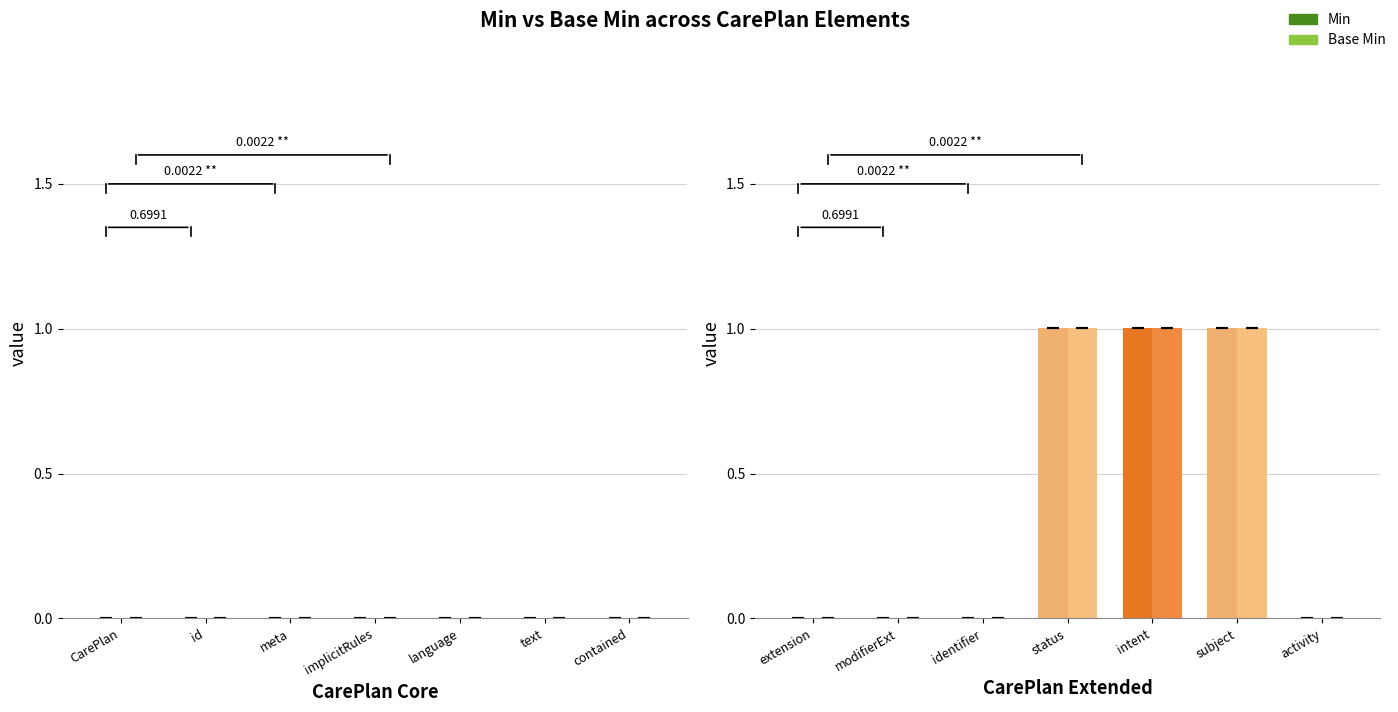

List the series in order of their peak value, lowest first.

Min, Base Min